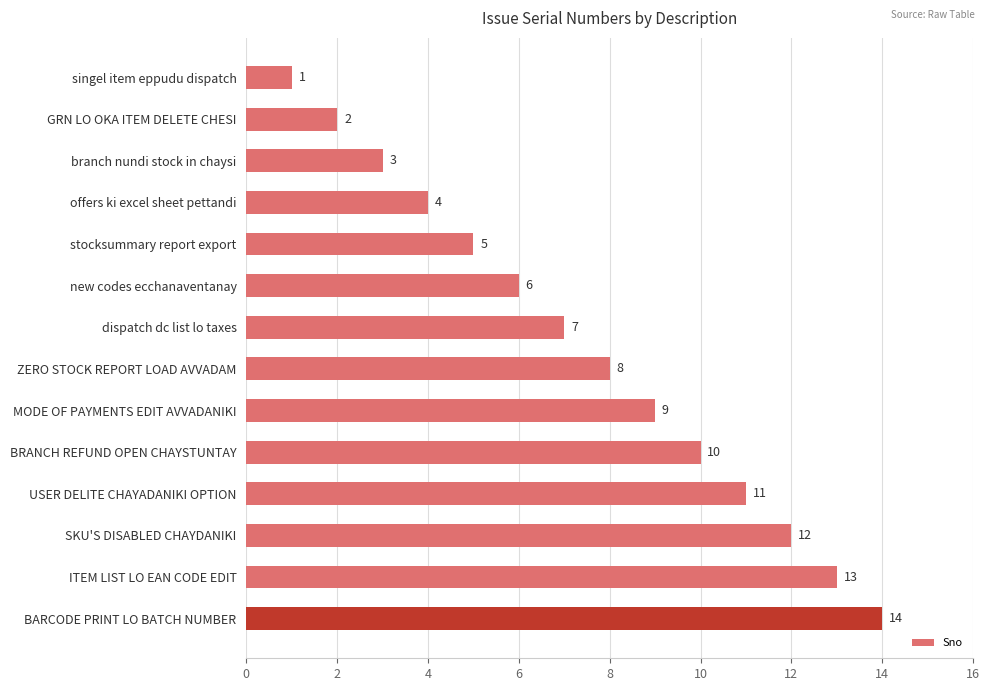

What is the minimum value shown in the chart?

1